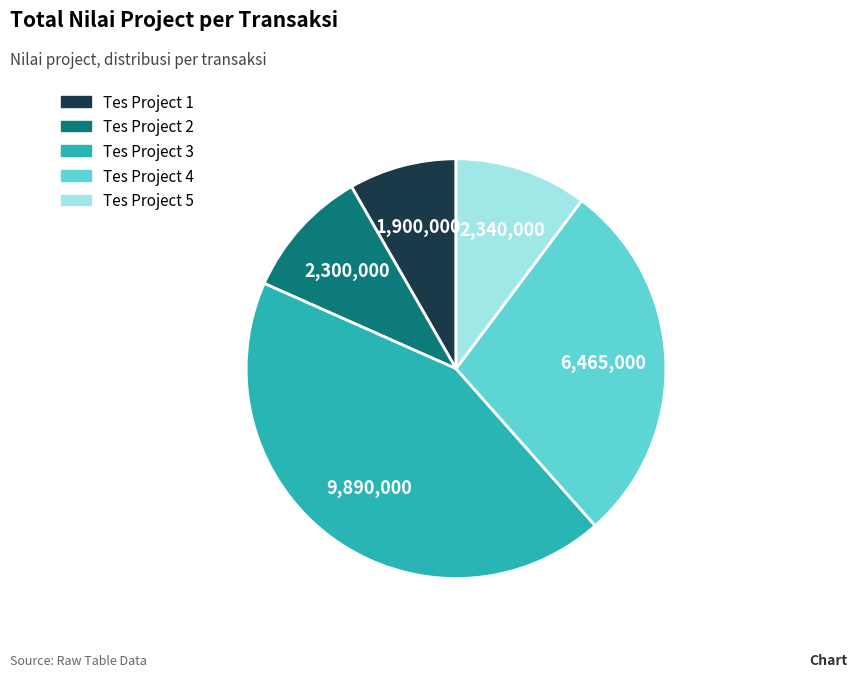

Do Tes Project 4 and Tes Project 2 together represent more than half of the pie?

No